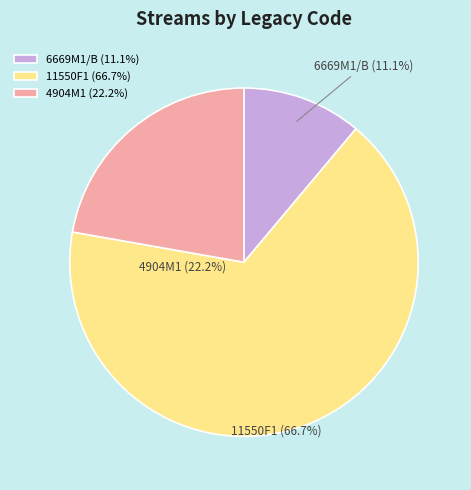

Which has a higher value, 4904M1 or 6669M1/B?

4904M1